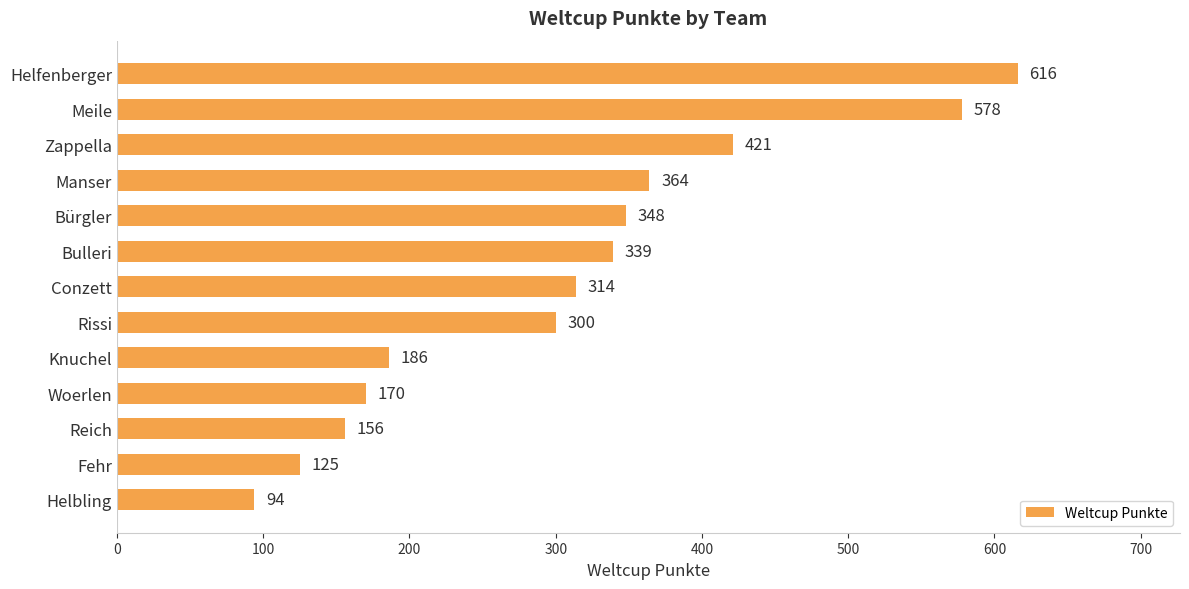

What is the change in value from Manser to Knuchel?

-178